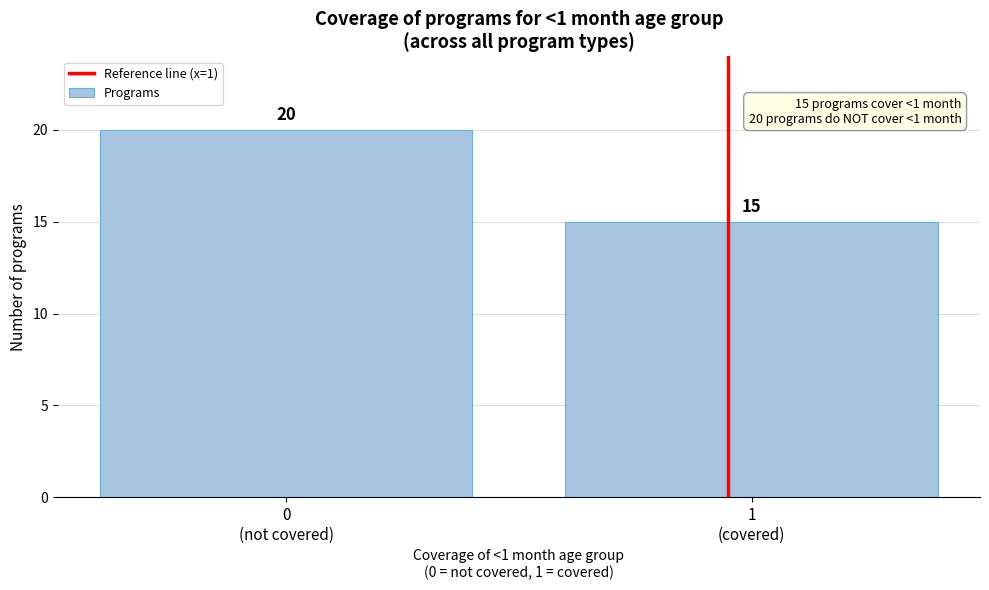

Reading left to right, what are all the values shown in this chart?

20	15